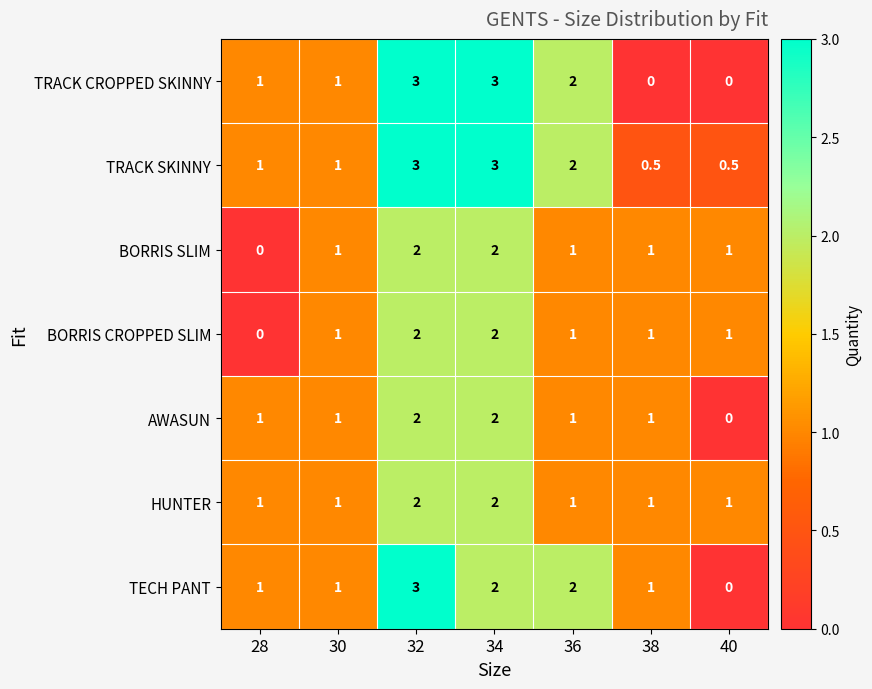

At which category is the sum across all series the highest?

32